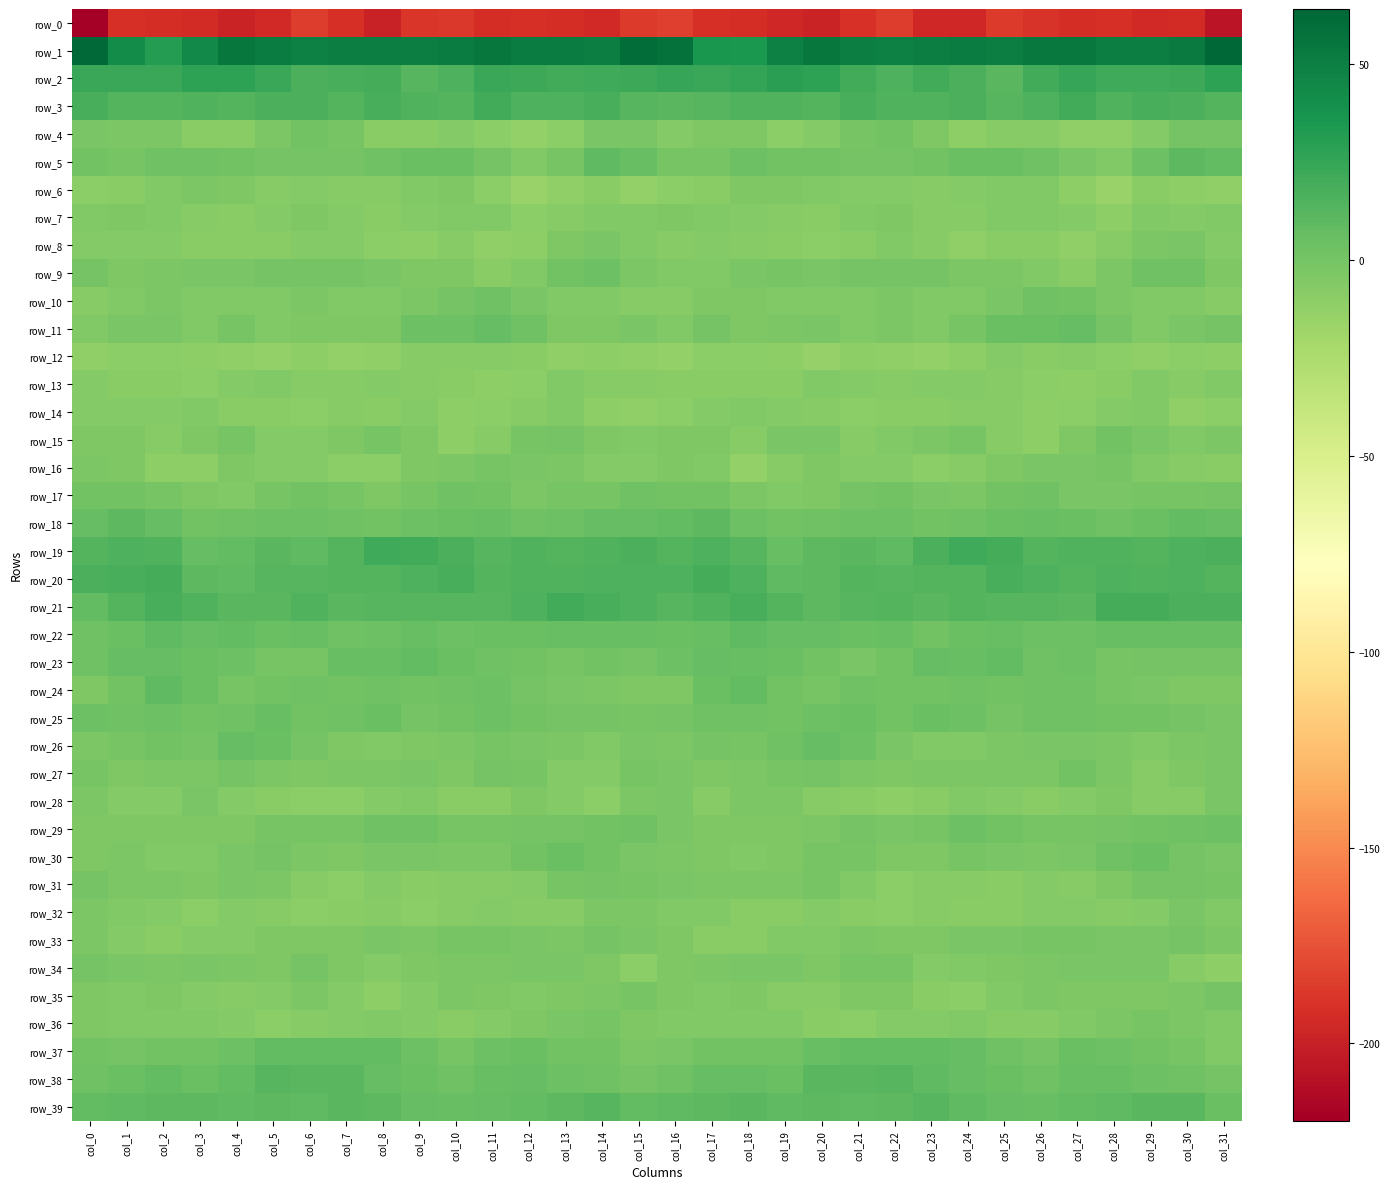

Is it true that row_10 equals -7.2 at col_15?

True